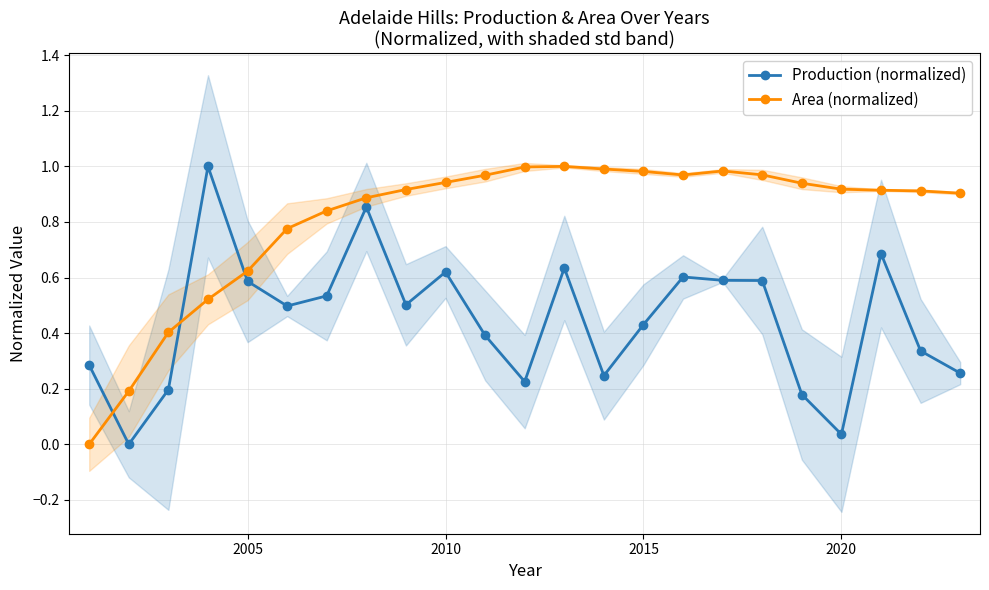

After their last crossing, which series has the higher values: Area (normalized) or Production (normalized)?

Area (normalized)